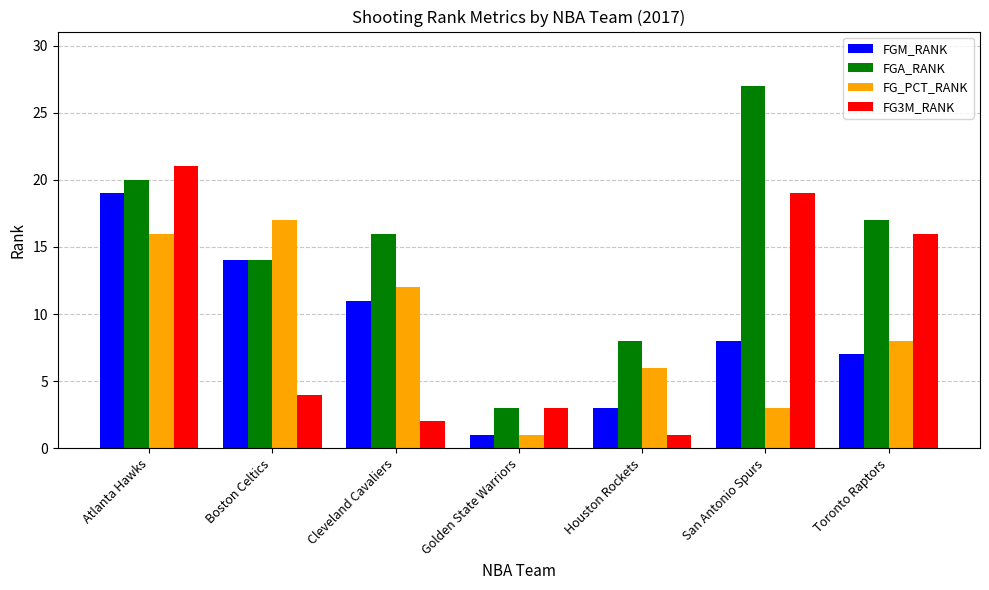

What is the total value across all series at Golden State Warriors?

8